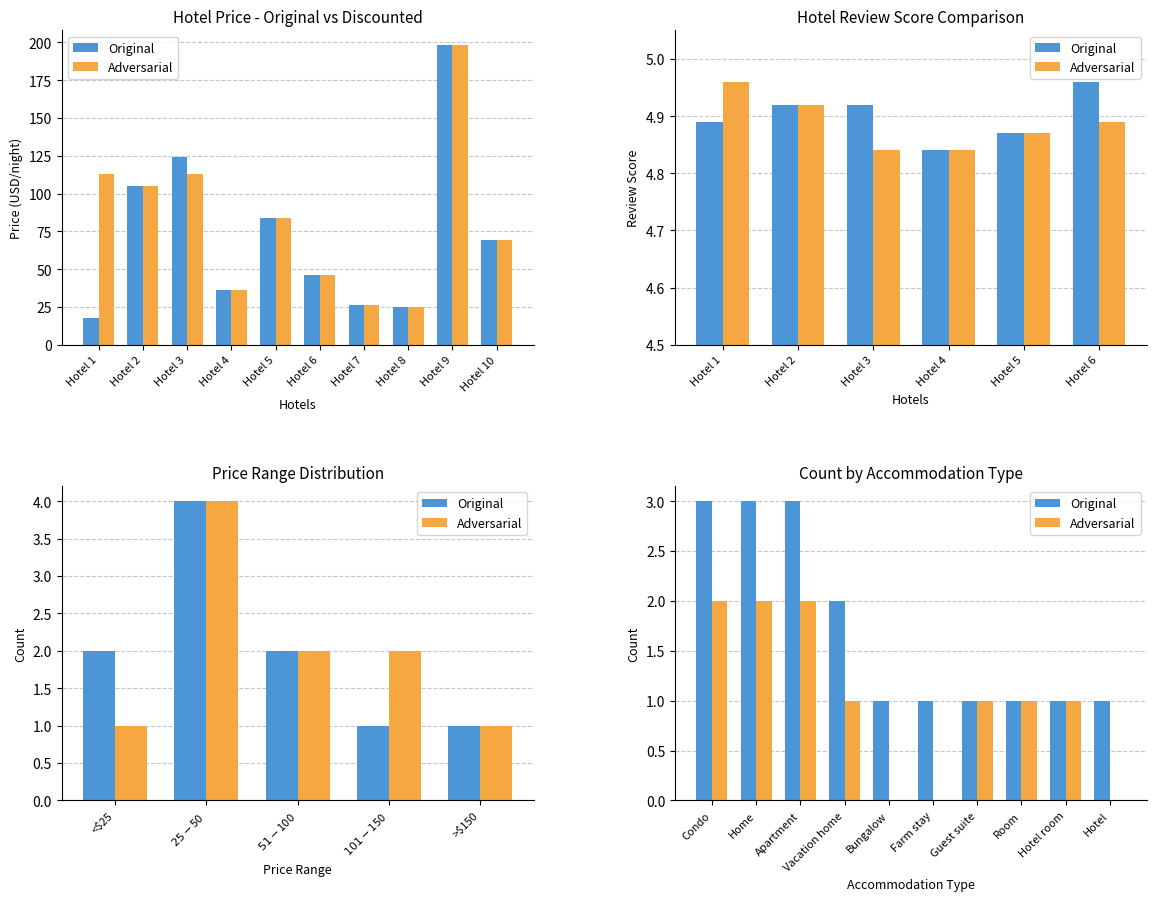

Which series changed the most between Guest suite and Hotel?

Adversarial